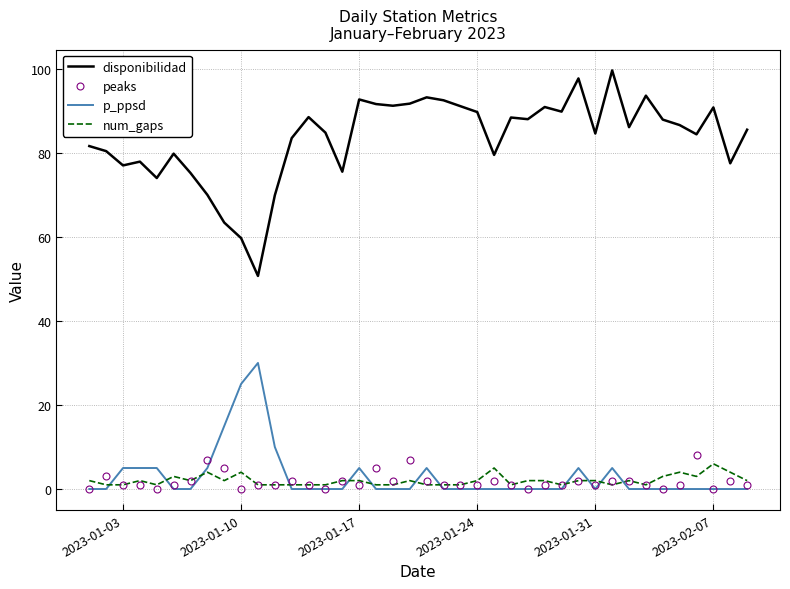

Which series ends up on top after the final intersection of peaks and num_gaps?

num_gaps